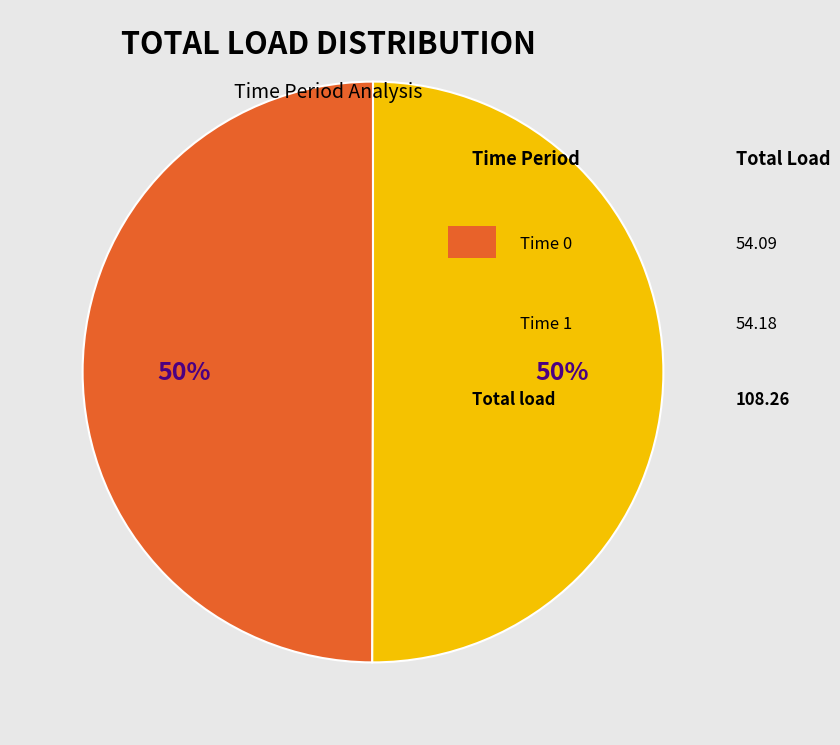

To the nearest percent, what is the average slice percentage?

50%